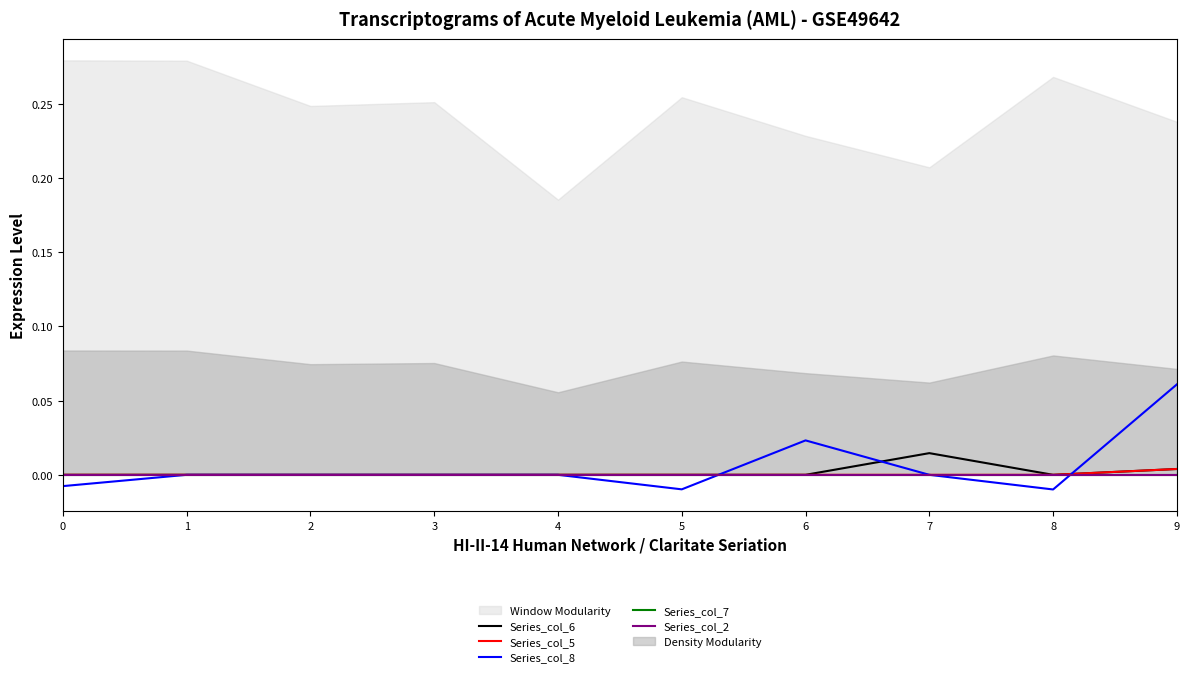

How many Series_col_8 values are between 0 and 1?

7